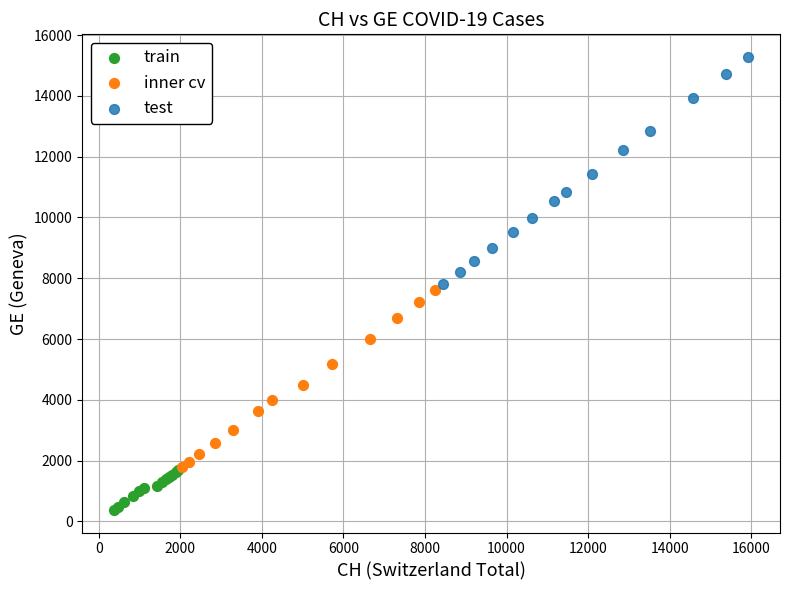

What are all the series names shown in the legend?

train, inner cv, test